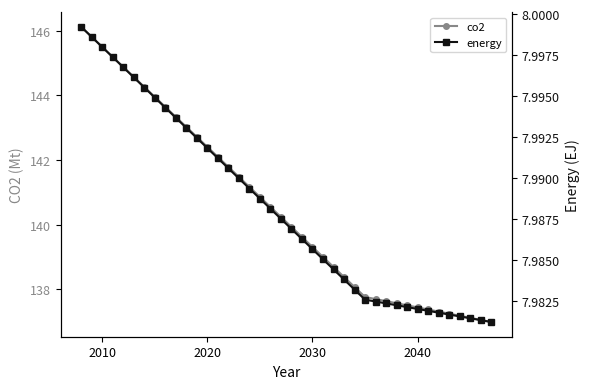

True or false: energy and co2 intersect in this chart.

False